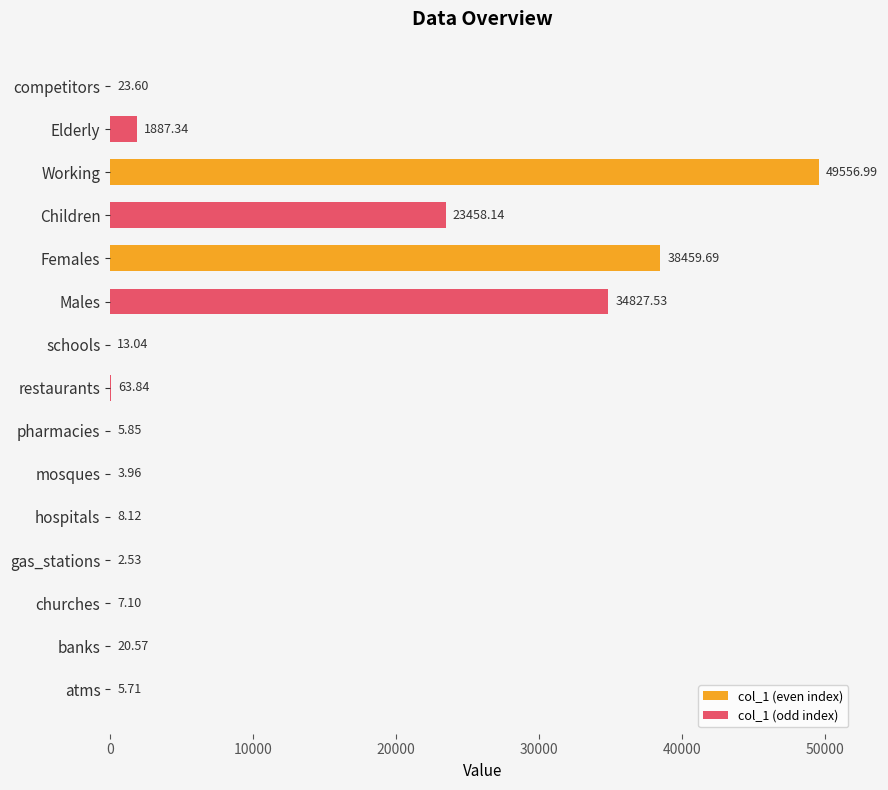

Count the number of categories in the chart.

15